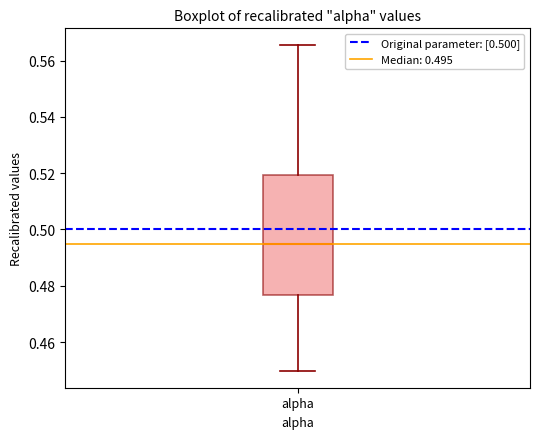

Transcribe this box plot: give where the median line is, the range the box spans, and where the two whiskers end, as read against the y-axis. The values are not printed on the chart, so give them approximately, as read against the axis.

median 0.494, box 0.476 to 0.520, whiskers 0.450 to 0.566